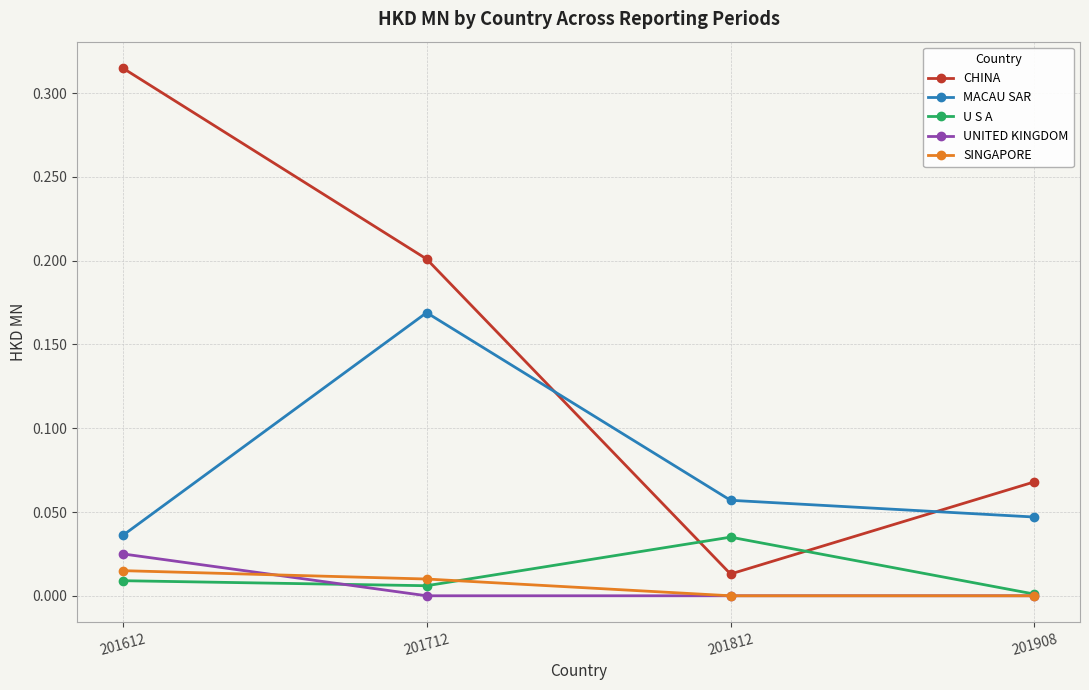

True or false: SINGAPORE and CHINA intersect in this chart.

False